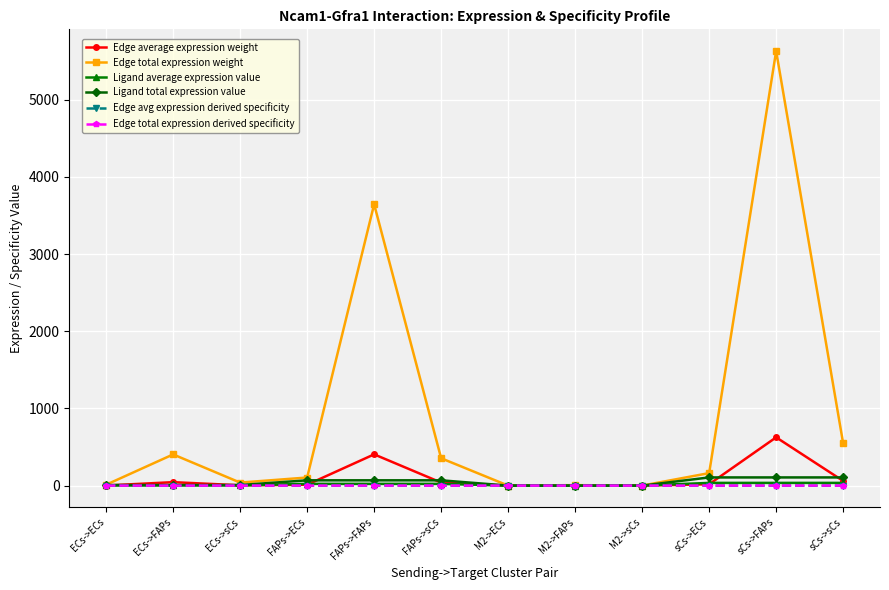

What is the maximum value shown in the chart?

5630.9